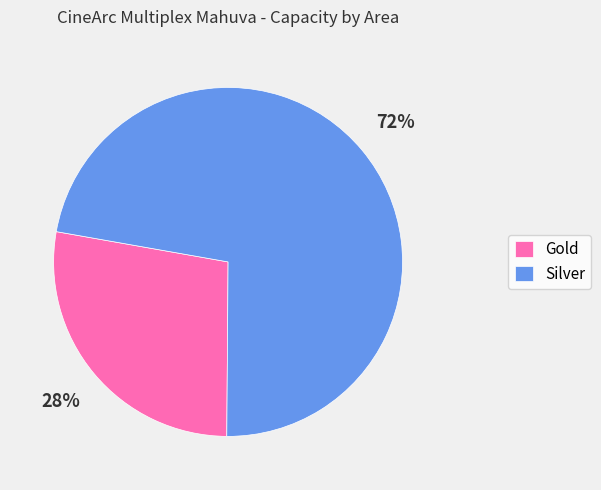

What is the largest slice in the pie chart?

Silver